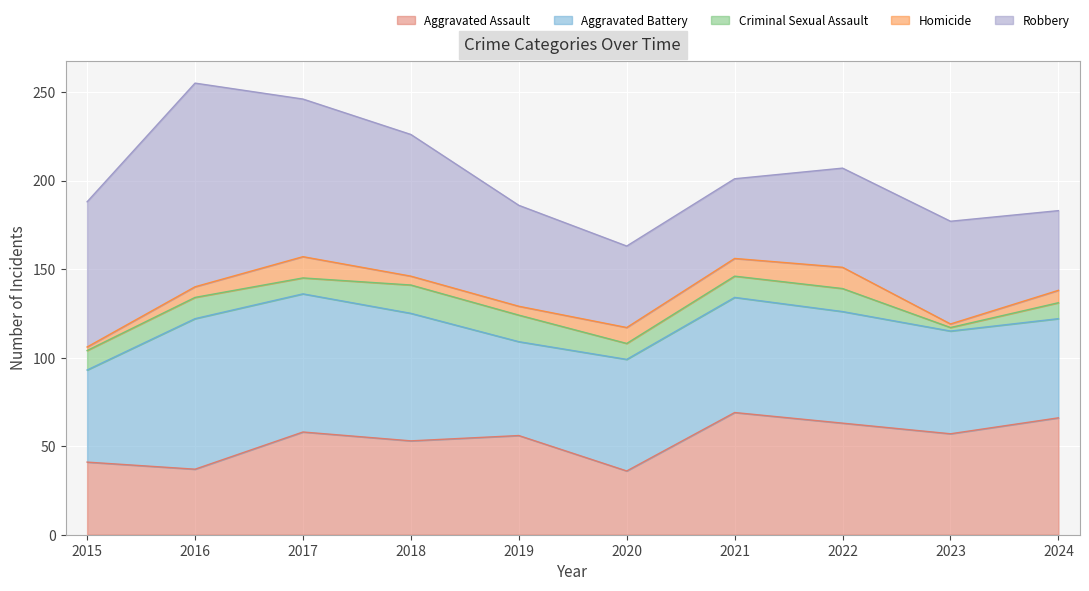

What is the sum of all Criminal Sexual Assault values?

108